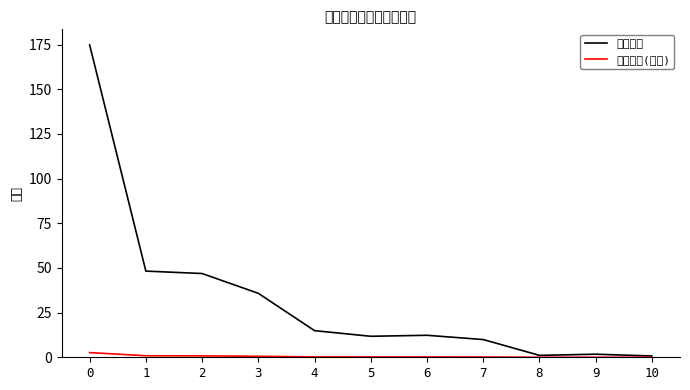

Does the chart have visible grid lines?

No